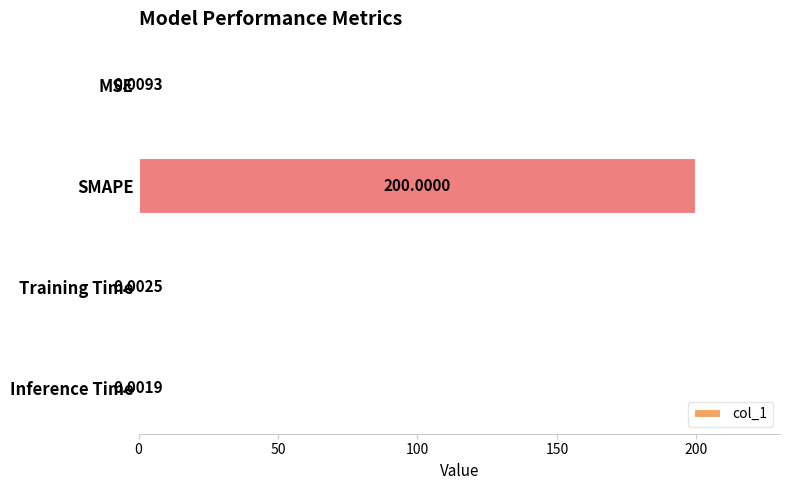

Between MSE and Training Time, which is larger?

MSE